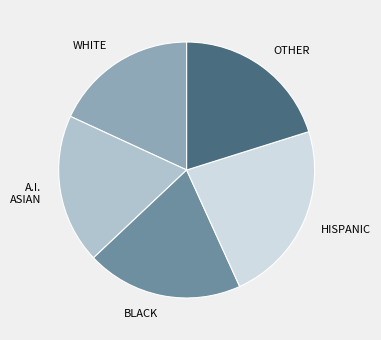

Is it true that HISPANIC is 36% of the pie?

False